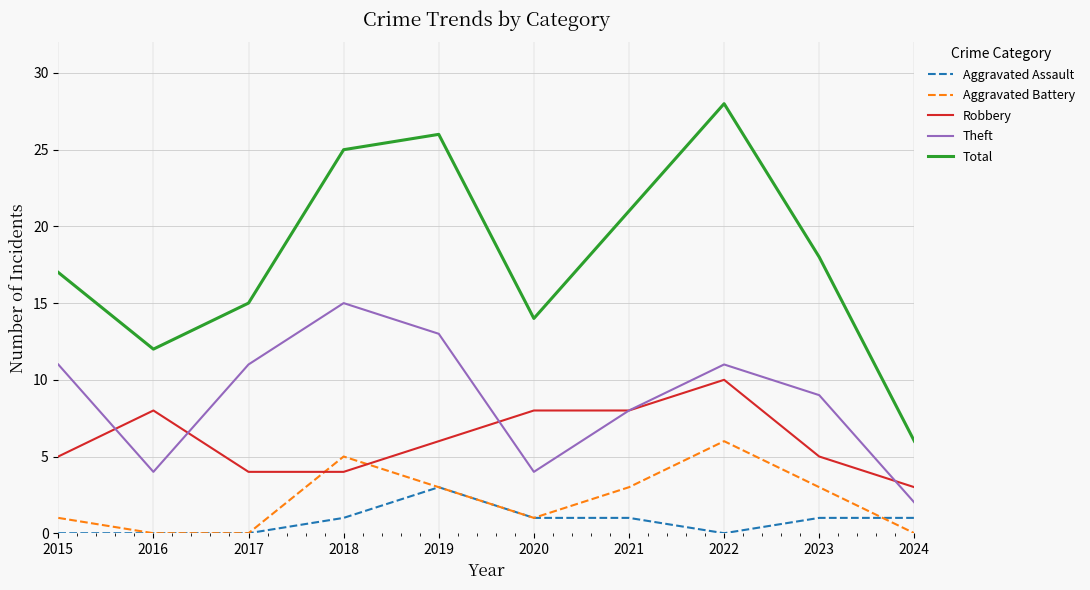

At which category does Theft reach its first local valley?

2016